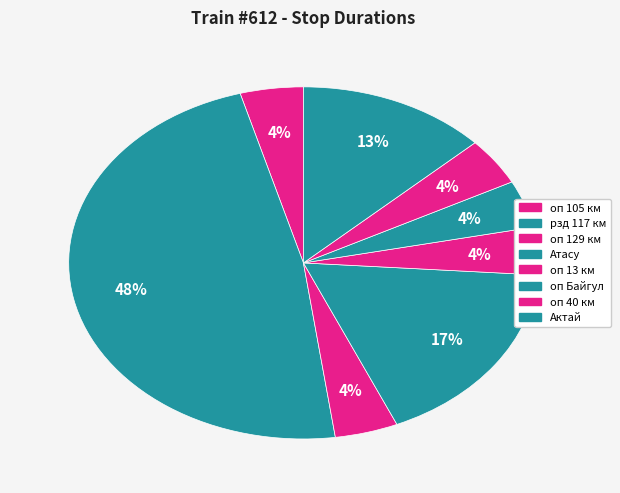

To the nearest percent, what is the difference between the оп 13 км and рзд 117 км slice percentages?

43%